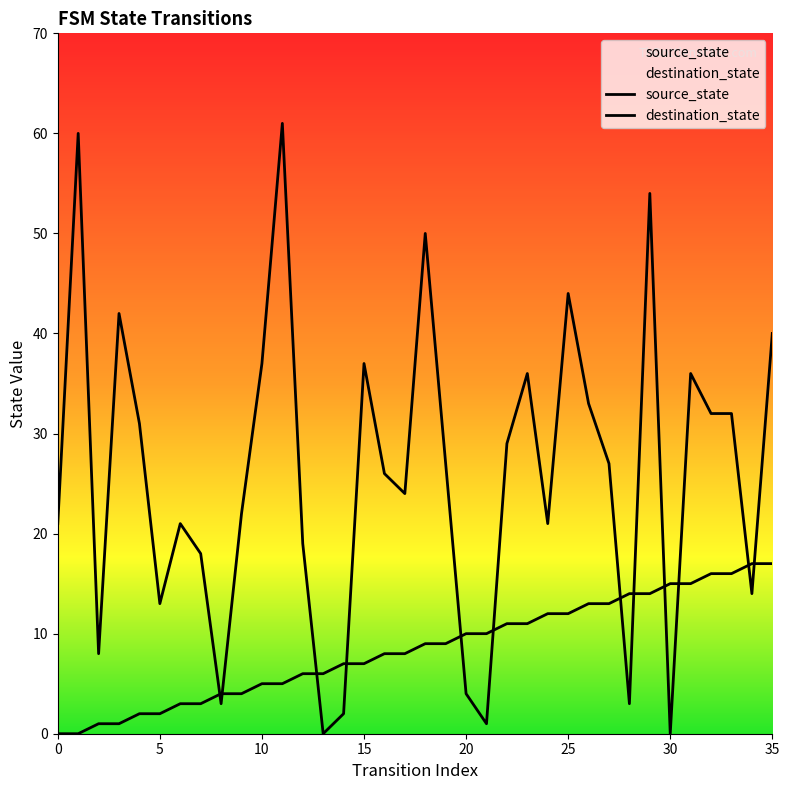

How many times do destination_state and source_state cross each other?

12